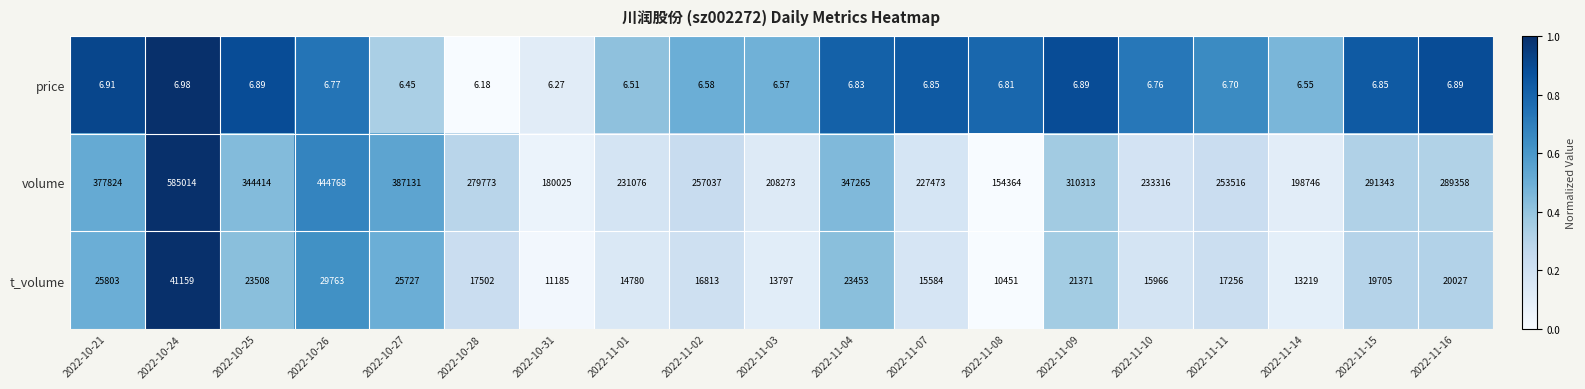

How many data points in t_volume are less than 17502?

9